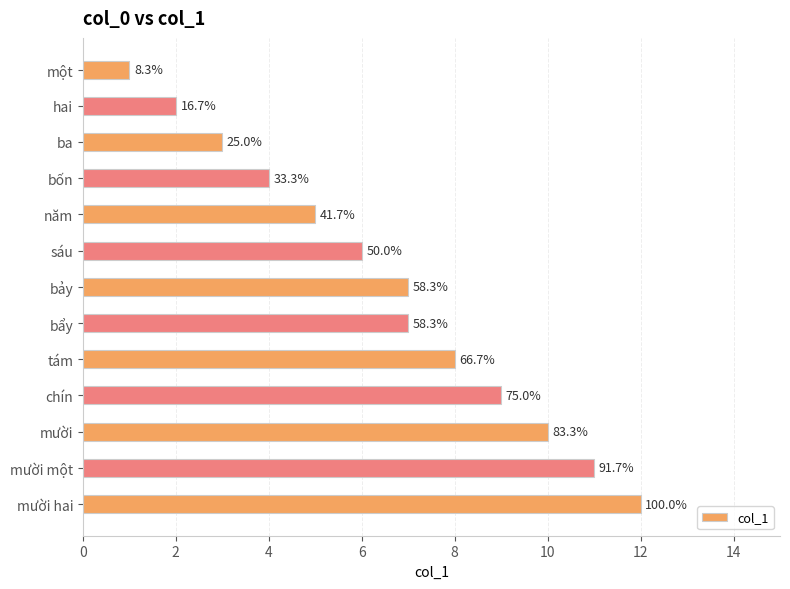

How many bars are there in total?

13